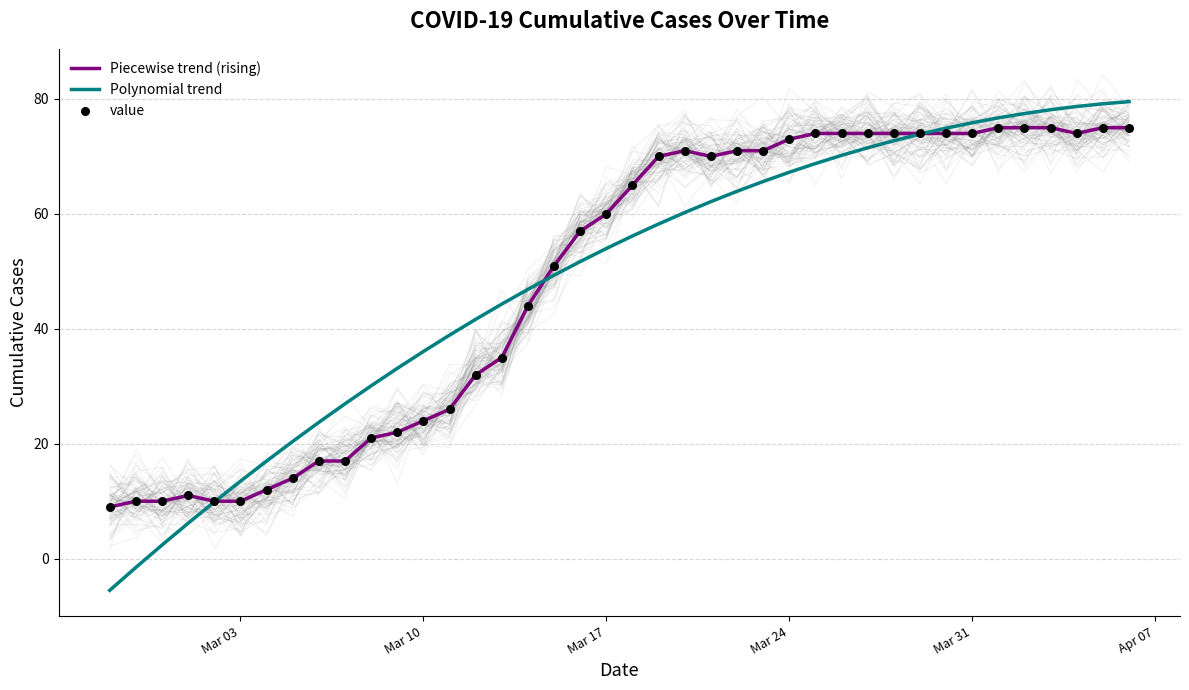

Which has a higher value, 2020-03-28 or 2020-03-14?

2020-03-28